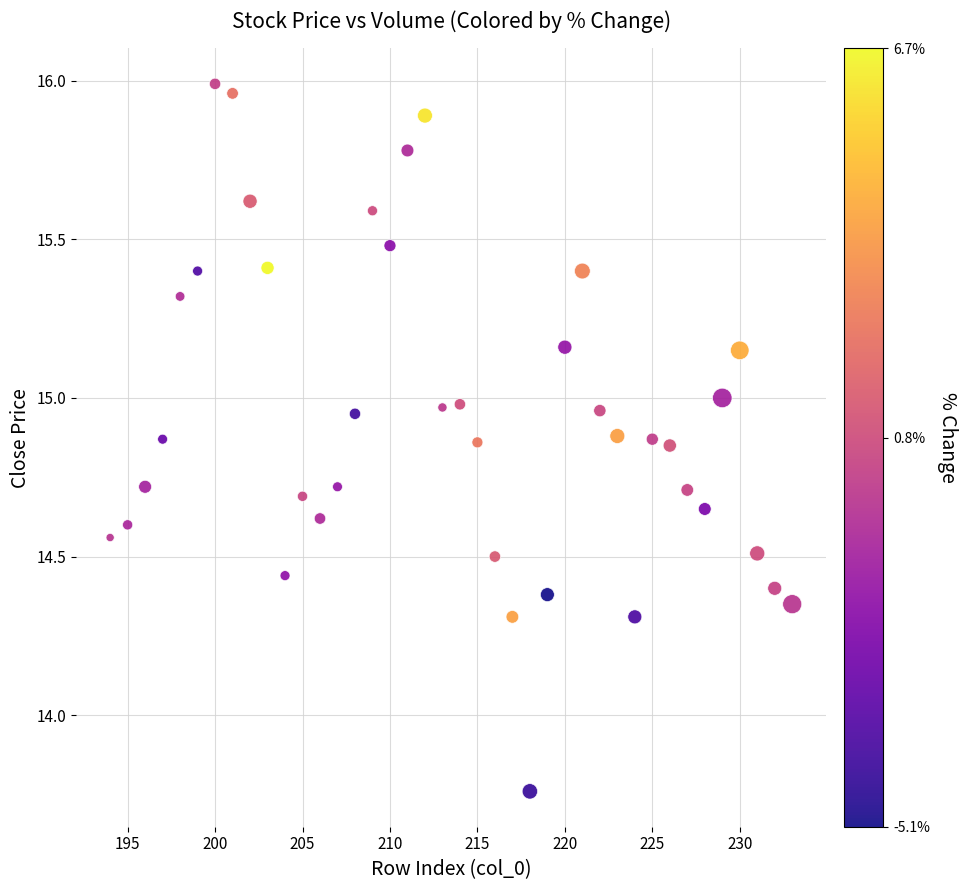

What is the range of X values (max minus min)?

39.0